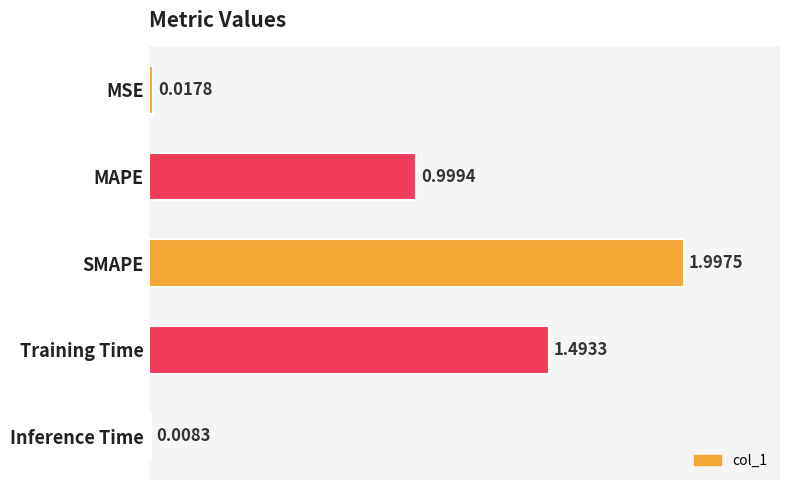

Between Training Time and MSE, which is larger?

Training Time